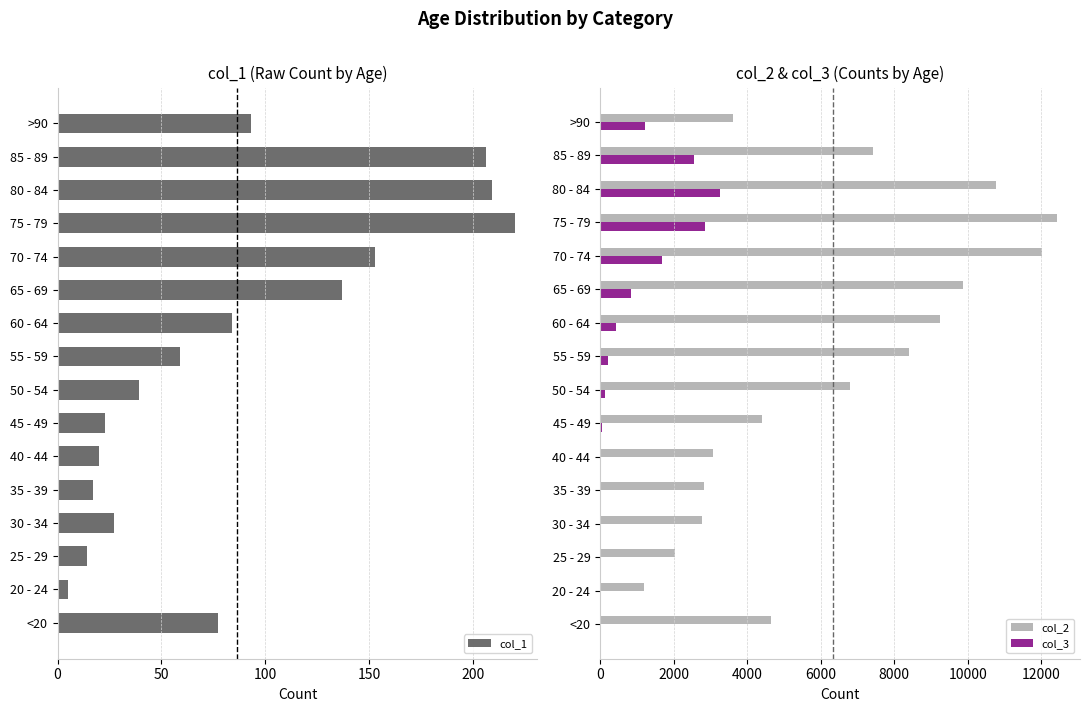

What are all the series names shown in the legend?

col_1, col_2, col_3